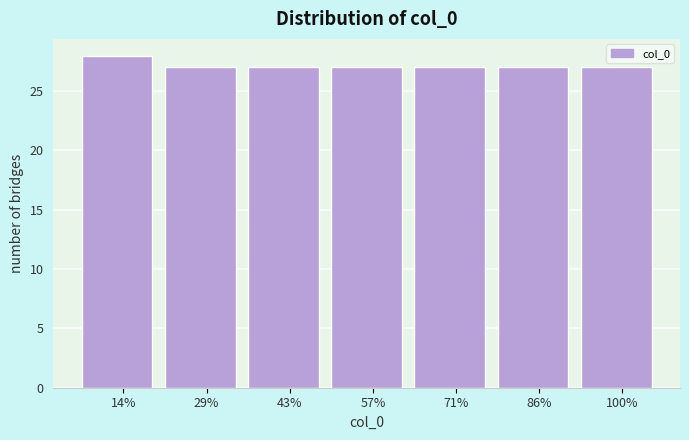

Reading left to right, transcribe all the data shown in this chart.

28	27	27	27	27	27	27